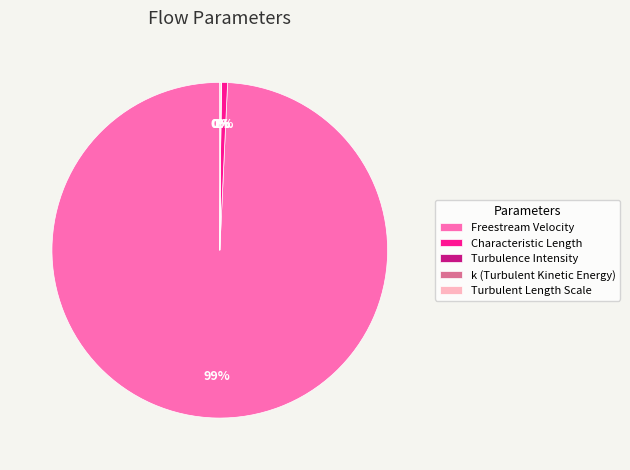

Is there a majority slice in this chart?

Yes